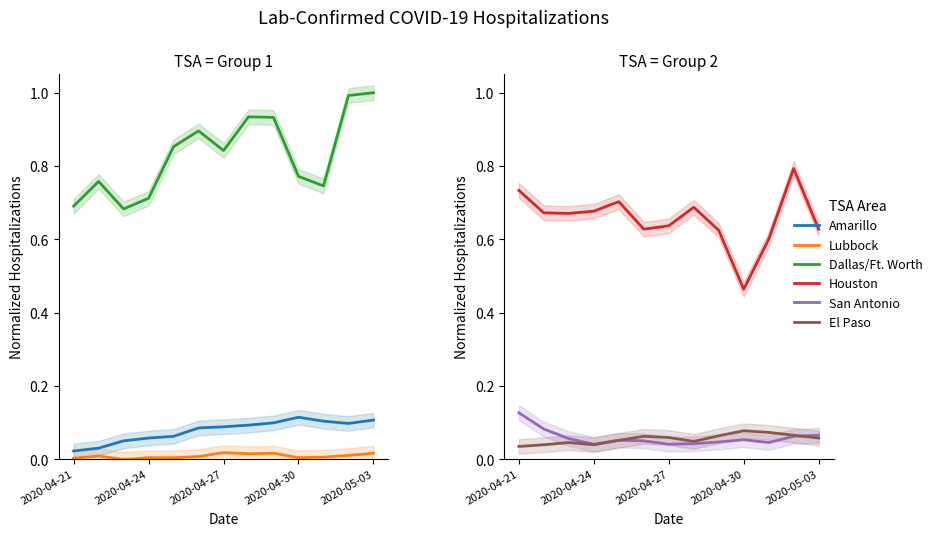

Rank the series by their maximum value, from lowest to highest.

Lubbock, El Paso, Amarillo, San Antonio, Houston, Dallas/Ft. Worth